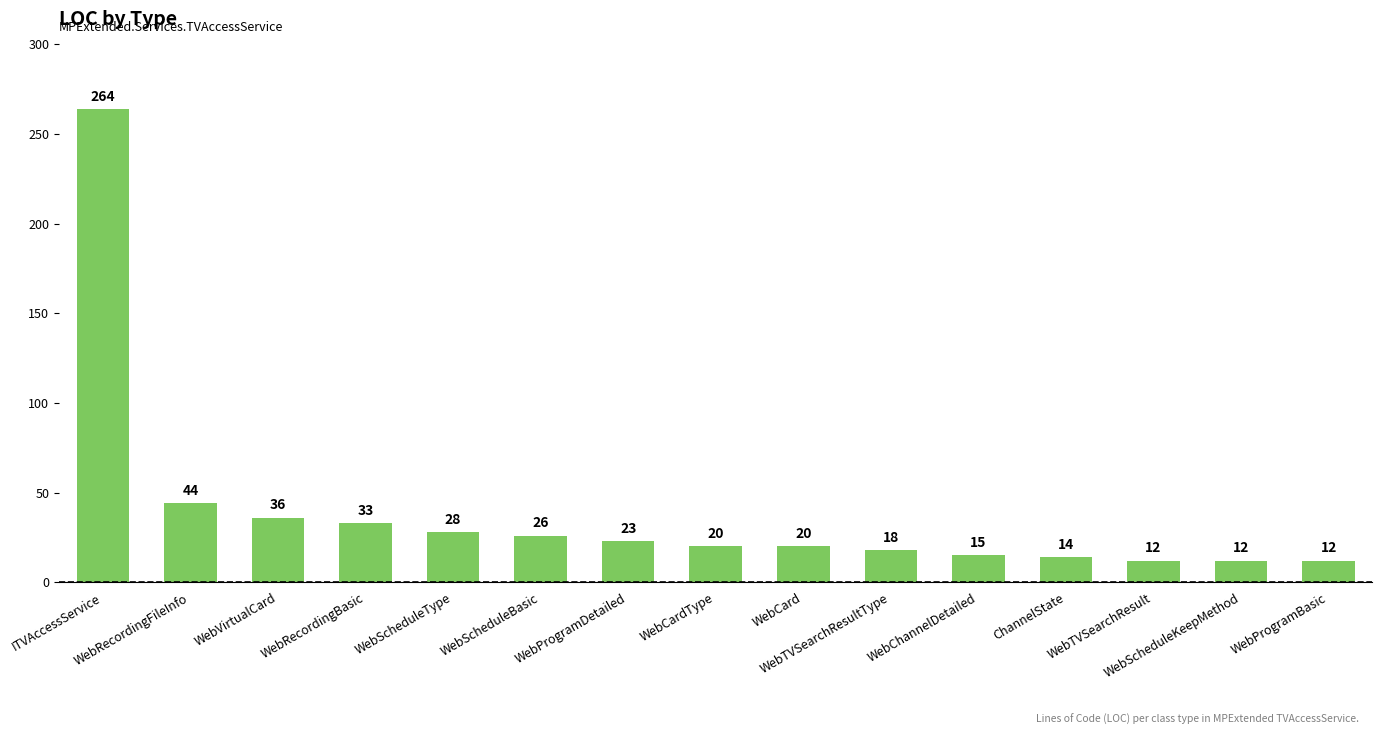

Reading left to right, list all the values displayed in this chart.

264	44	36	33	28	26	23	20	20	18	15	14	12	12	12